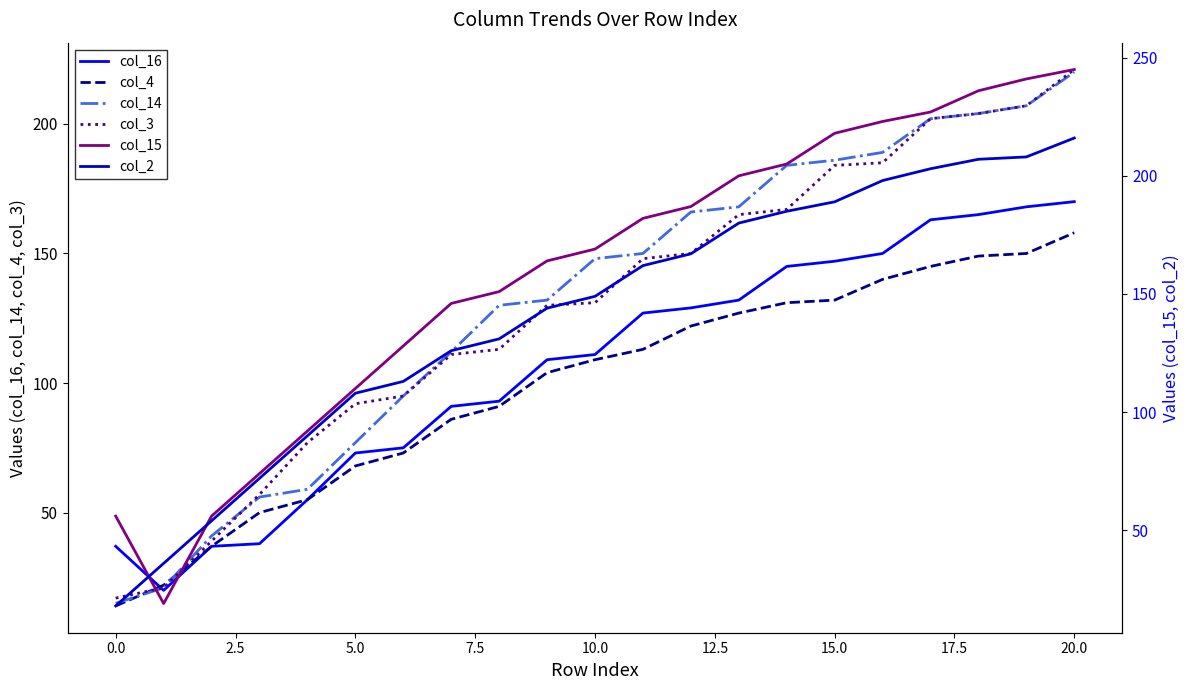

What position from the right is 19?

2